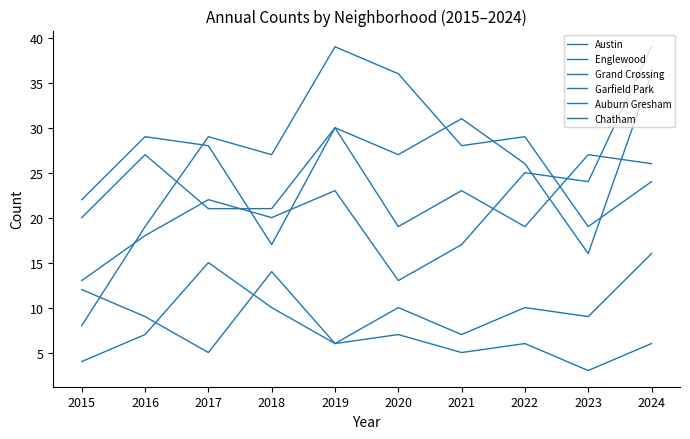

Count the number of data series in this chart.

6